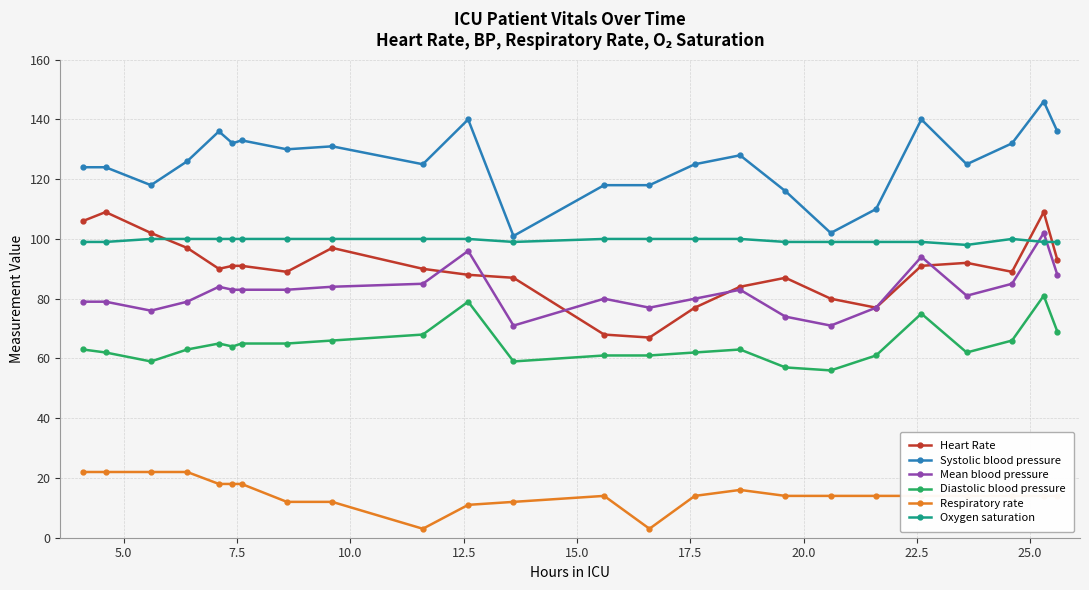

What is the value of the Oxygen saturation point at the 1st from the left?

99